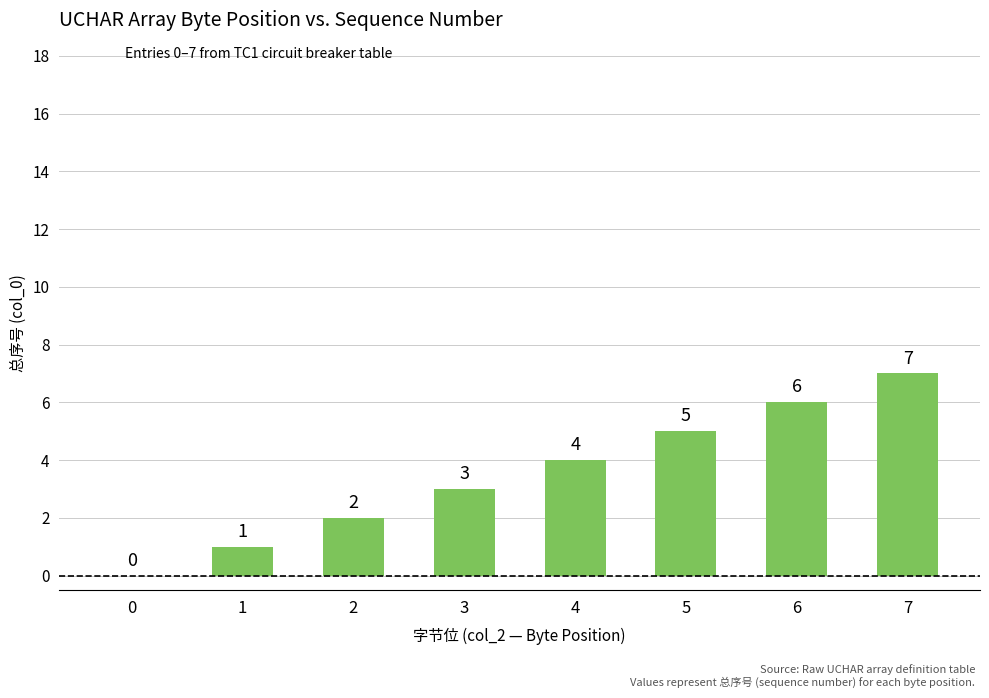

What is the change in value from 1 to 5?

+4